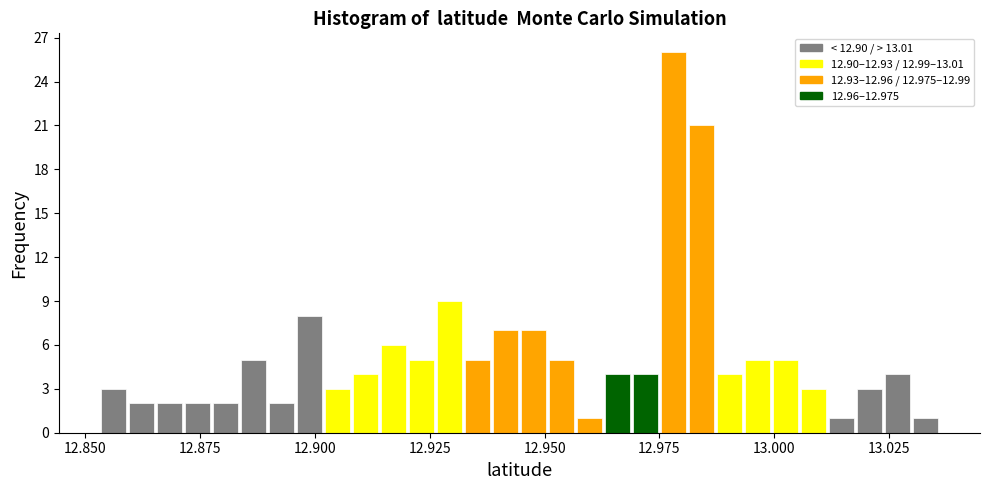

Around what value on the x-axis is the tallest bar? Give the approximate position of its centre, as read against the axis.

12.980